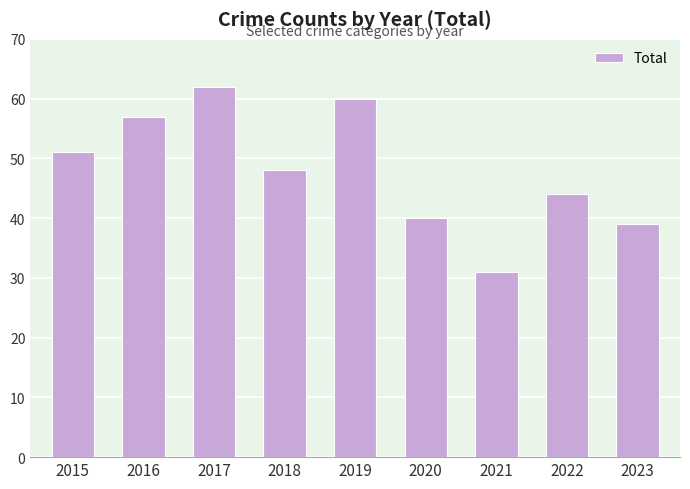

Which category has the lowest value across all series?

2021